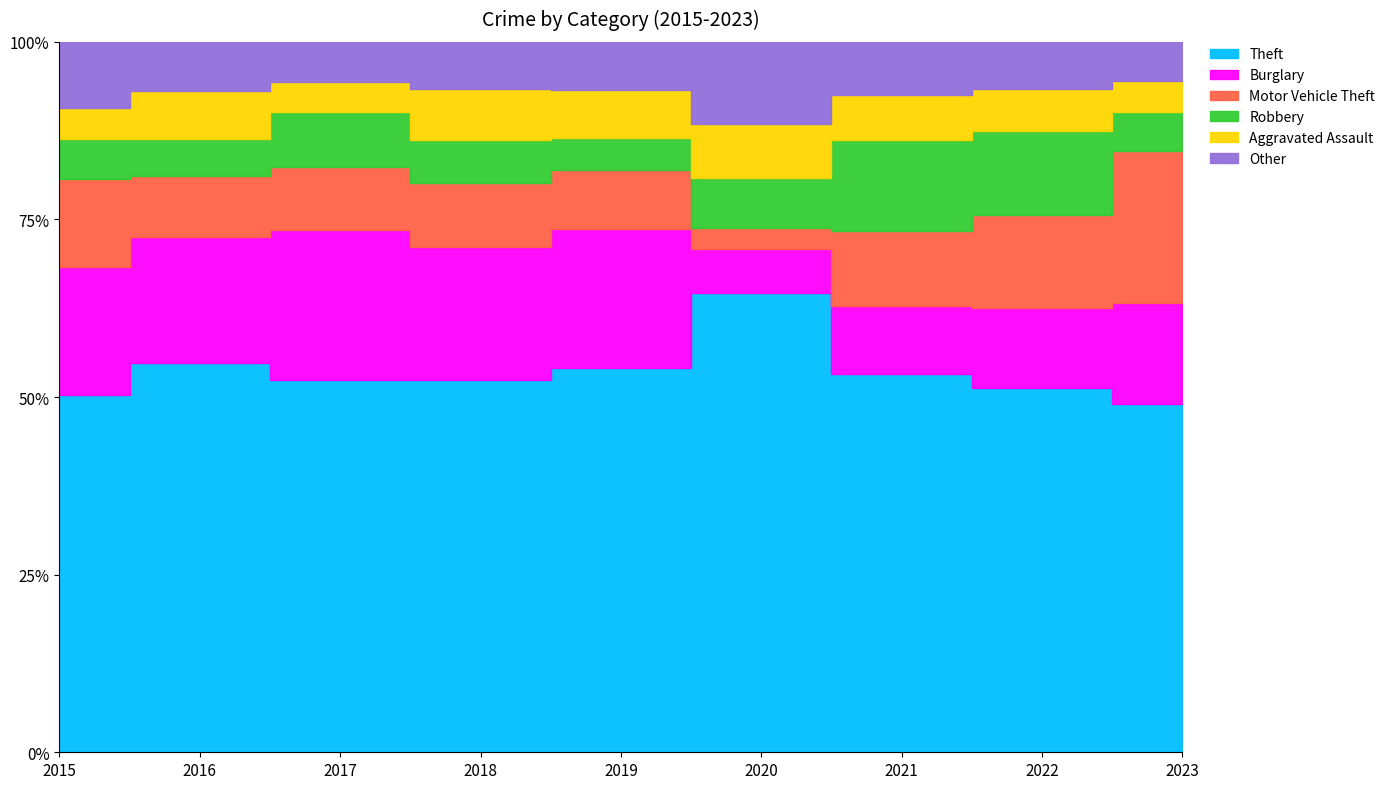

True or false: Theft and Burglary cross at least once.

False